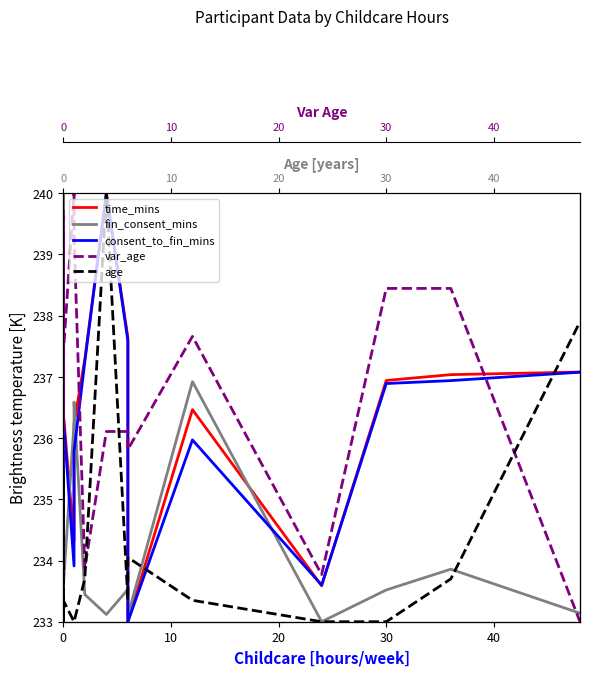

Where do fin_consent_mins and time_mins first cross each other?

0 and 0